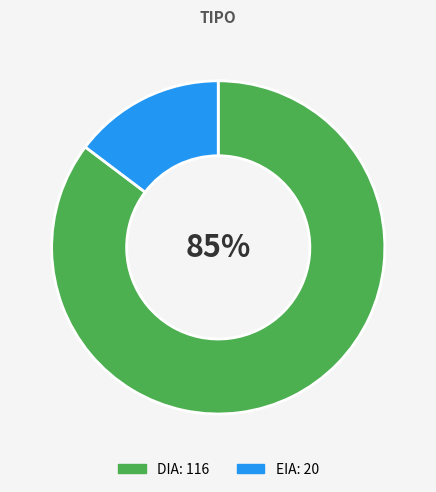

What percentage is the EIA slice, to the nearest percent?

15%